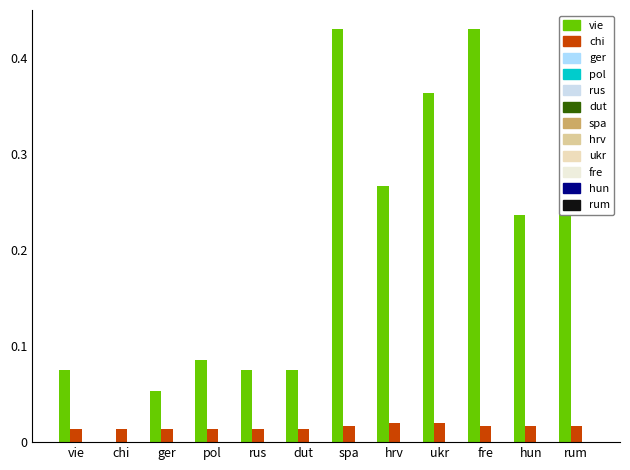

List the labels in order of ger value, smallest first.

vie, chi, ger, pol, rus, dut, spa, hrv, ukr, fre, hun, rum